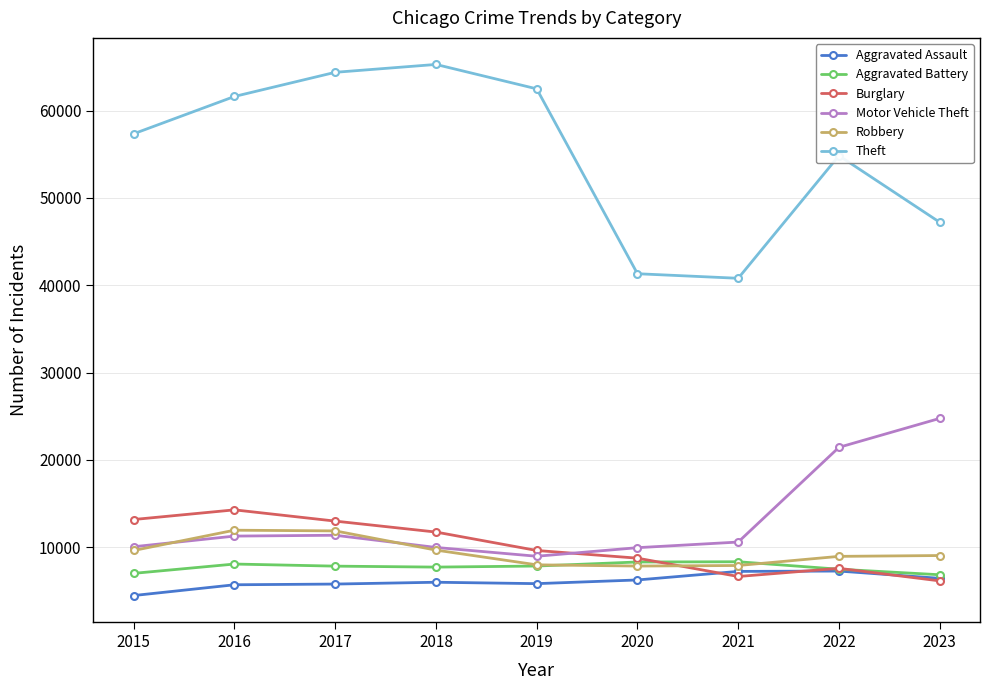

True or false: Aggravated Assault and Motor Vehicle Theft cross at least once.

False